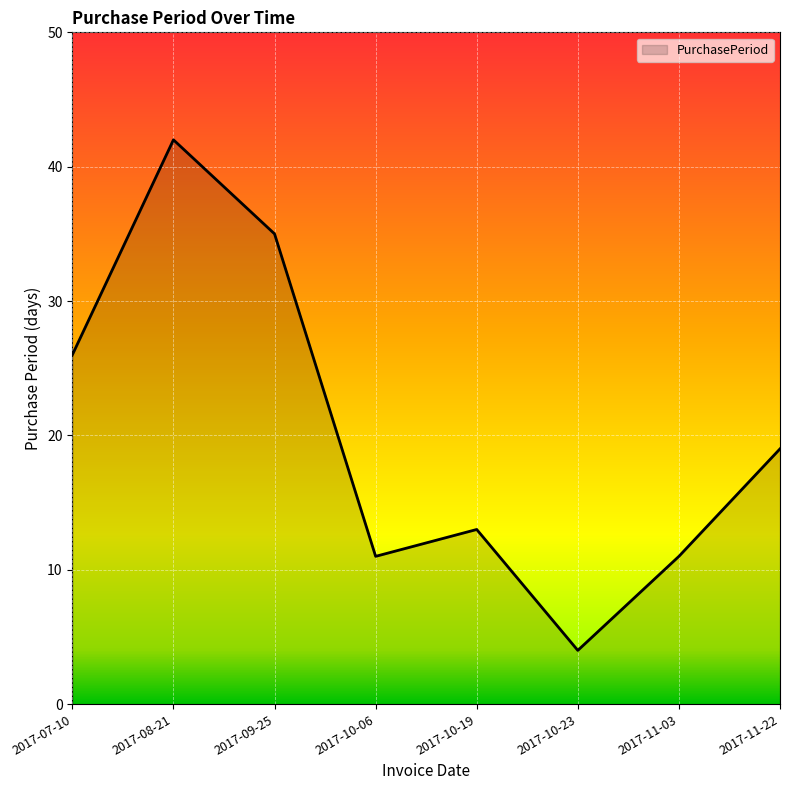

Reading right to left, transcribe all the data shown in this chart.

2017-11-22=19	2017-11-03=11	2017-10-23=4	2017-10-19=13	2017-10-06=11	2017-09-25=35	2017-08-21=42	2017-07-10=26